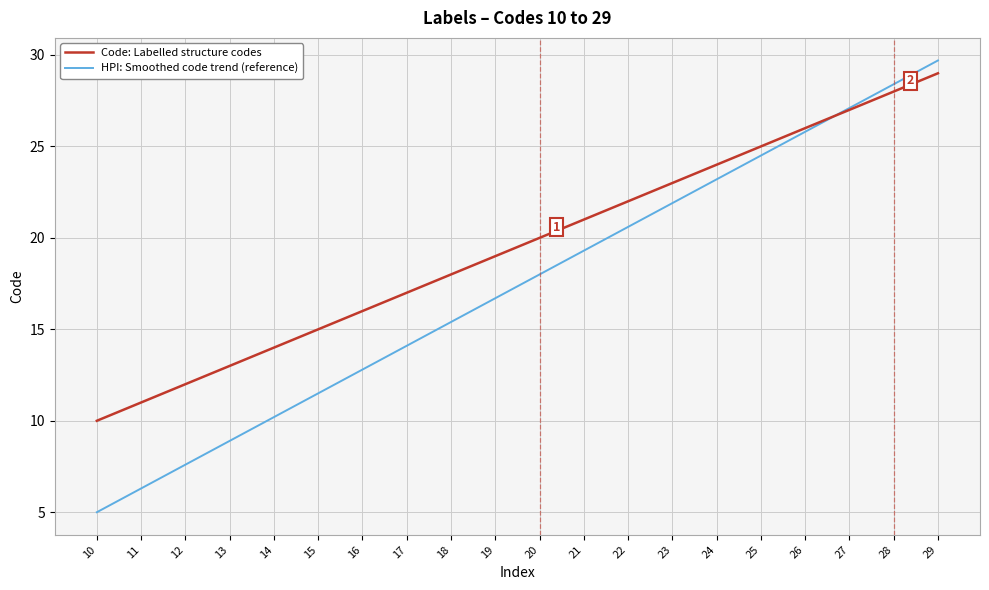

Rank the series at 18 from lowest to highest value.

HPI: Smoothed code trend (reference), Code: Labelled structure codes